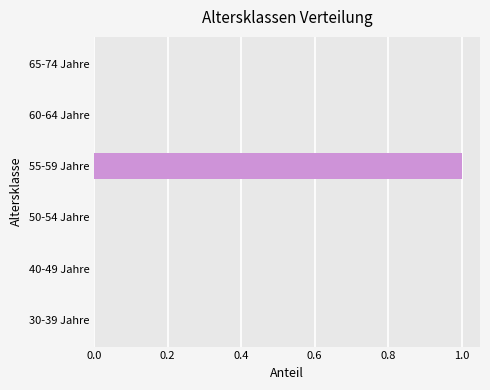

Which label corresponds to the largest value in the chart?

55-59 Jahre